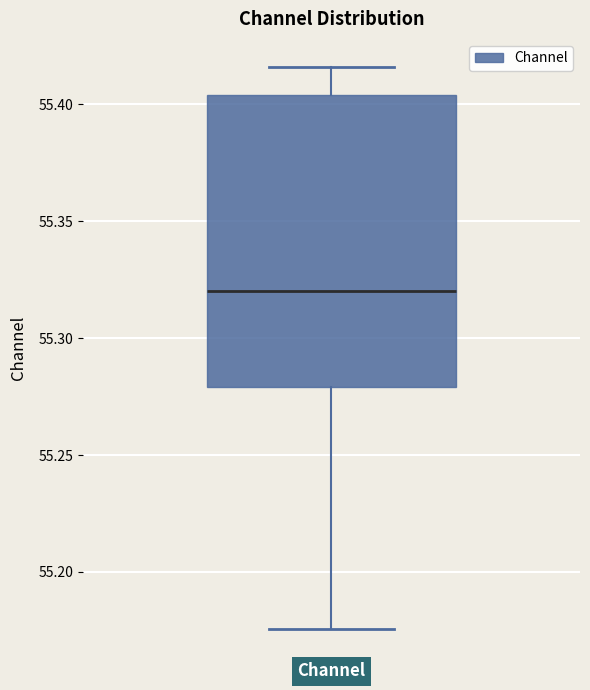

Where is the upper edge of the box for Channel on the y-axis? The values are not printed on the chart, so give them approximately, as read against the axis.

55.405